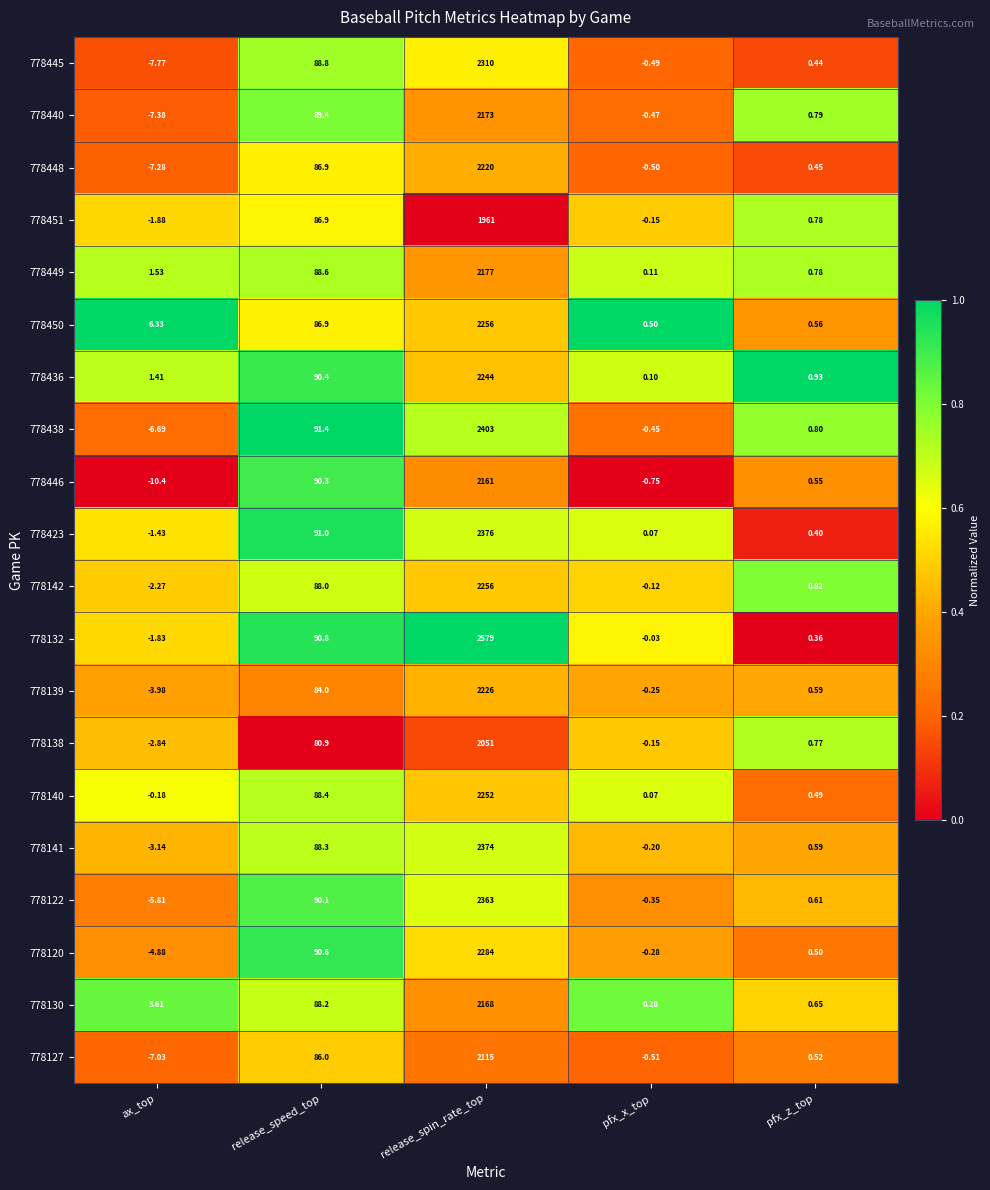

Which series has the largest total across all categories?

778132